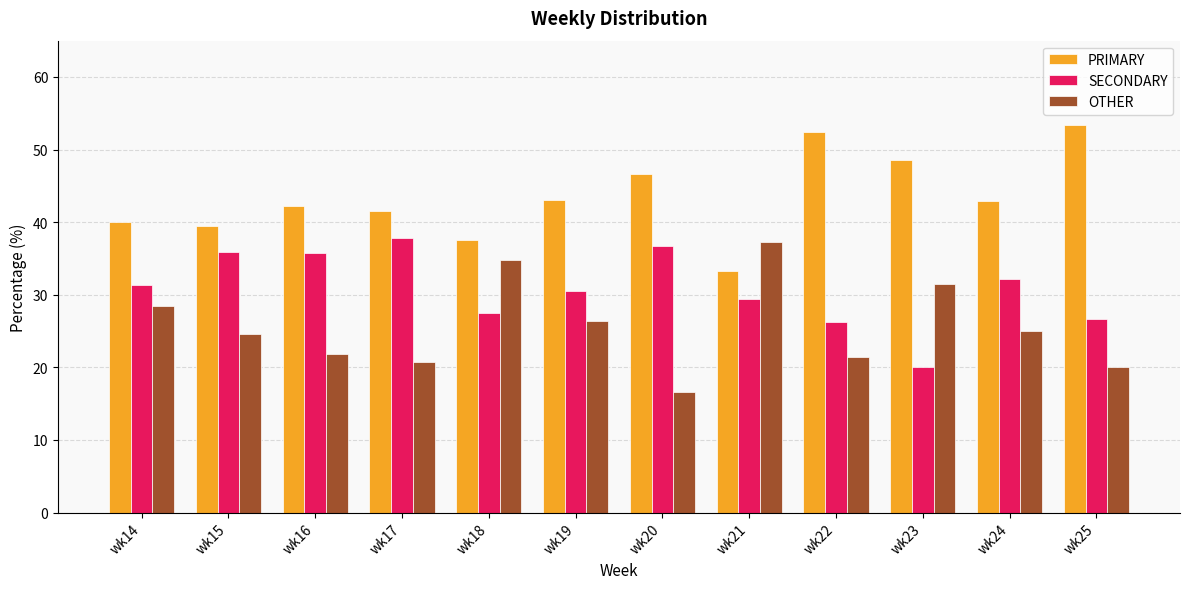

What is the total value across all series at wk19?

100.0